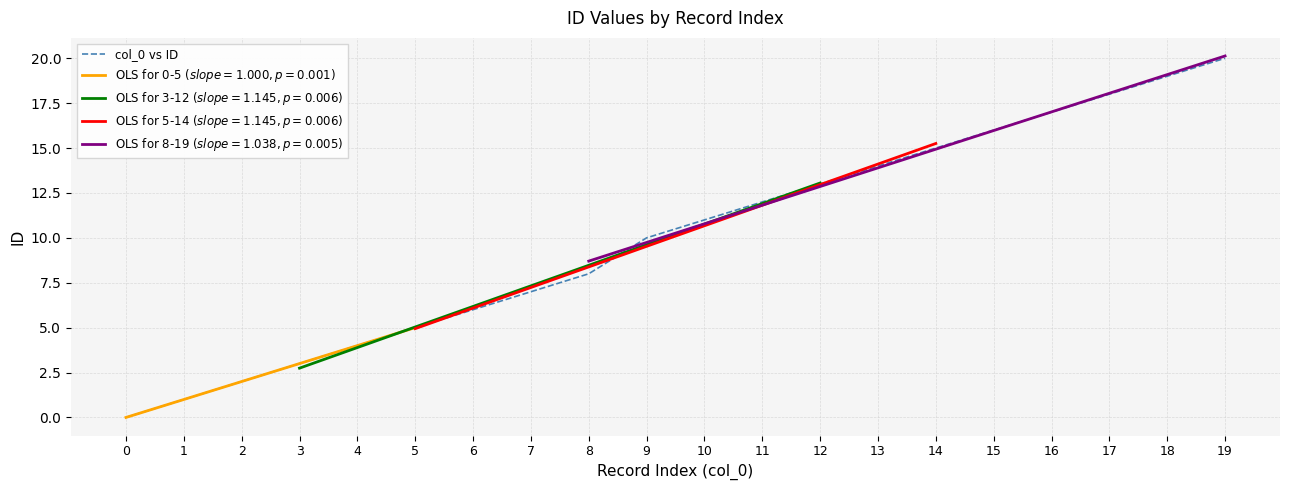

Reading left to right, what are all the values shown in this chart?

0	1	2	3	4	5	6	7	8	10	11	12	13	14	15	16	17	18	19	20